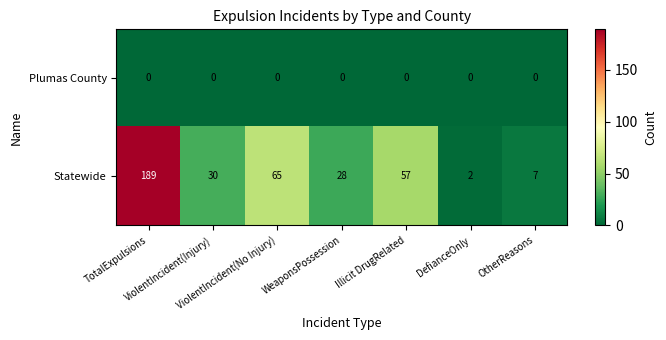

Which series has the widest spread of values?

Statewide